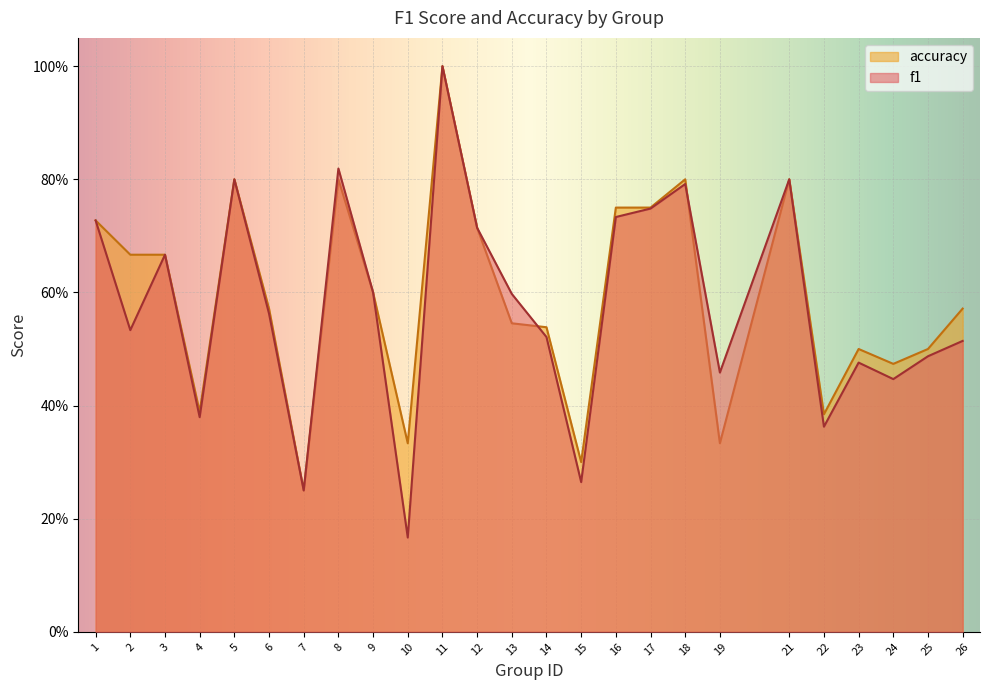

Which series has the largest total across all categories?

accuracy